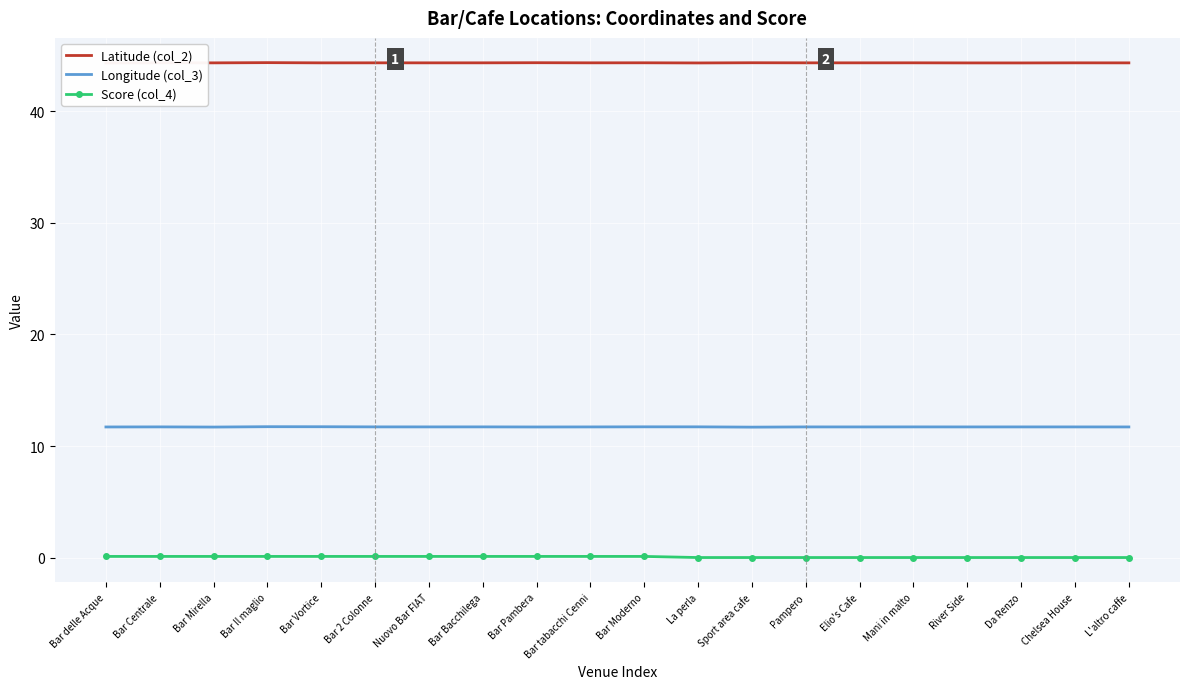

What are all the series names shown in the legend?

Latitude (col_2), Longitude (col_3), Score (col_4)